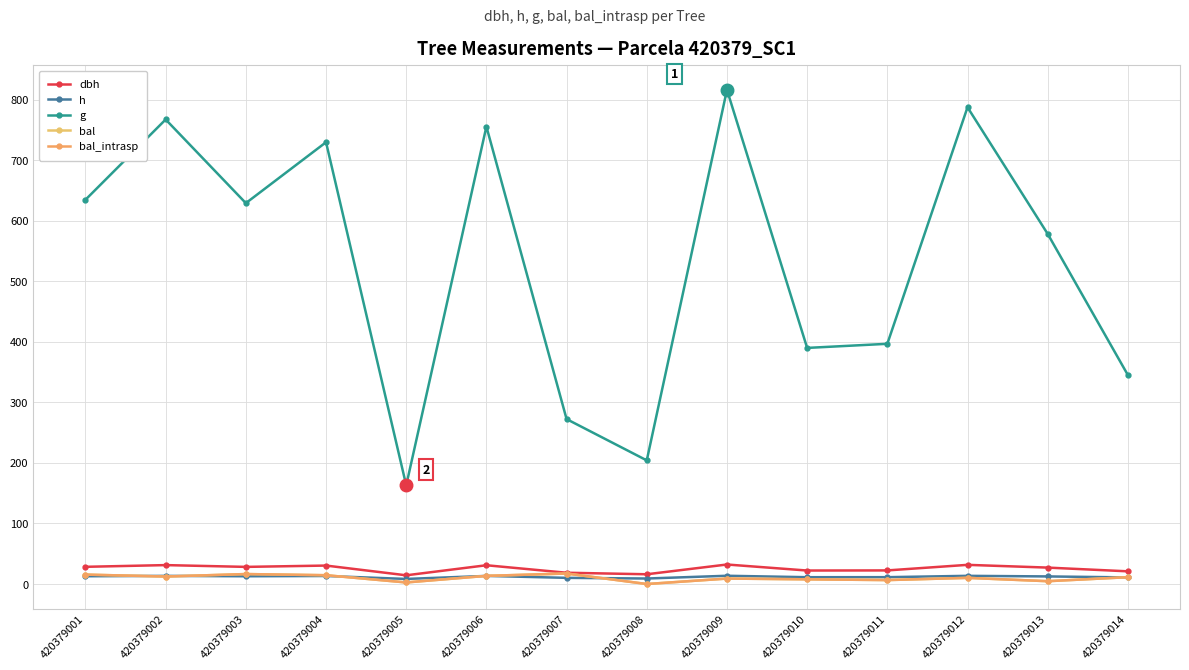

Which label corresponds to the largest value in the chart?

420379009